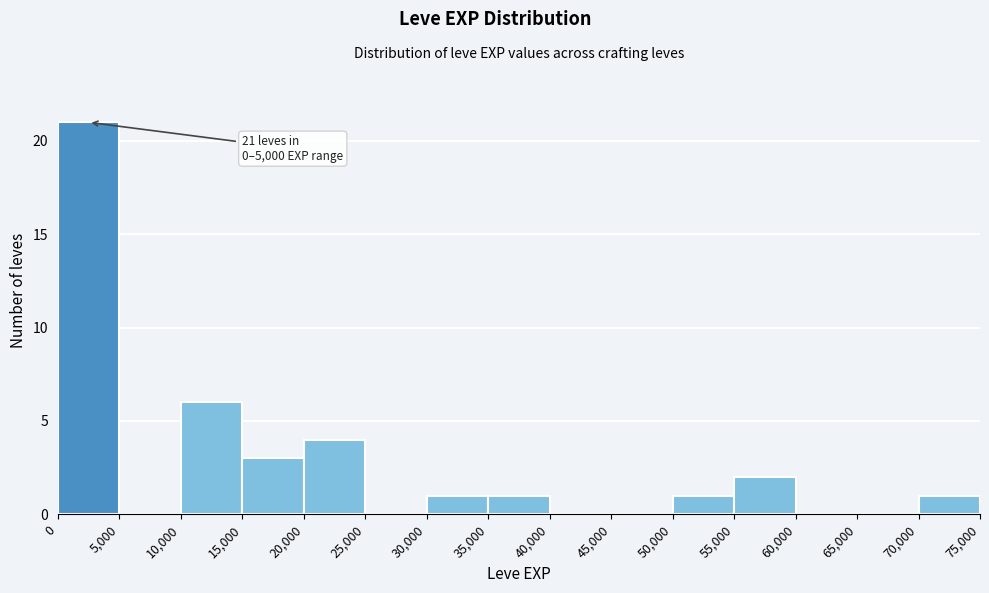

Over which range of the x-axis is the bar tallest?

0 to 5,000